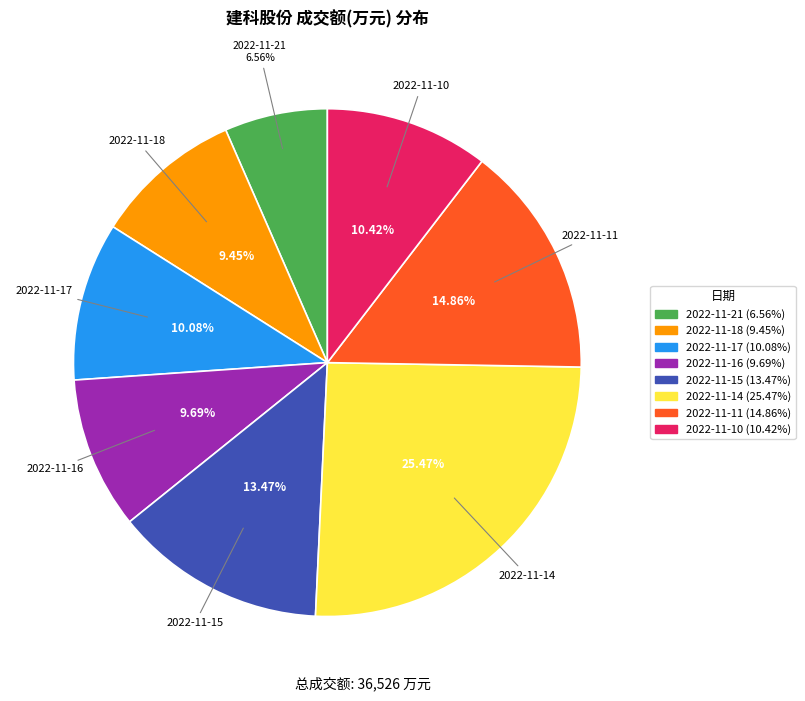

What is the total percentage of 2022-11-16 and 2022-11-14?

35.2%